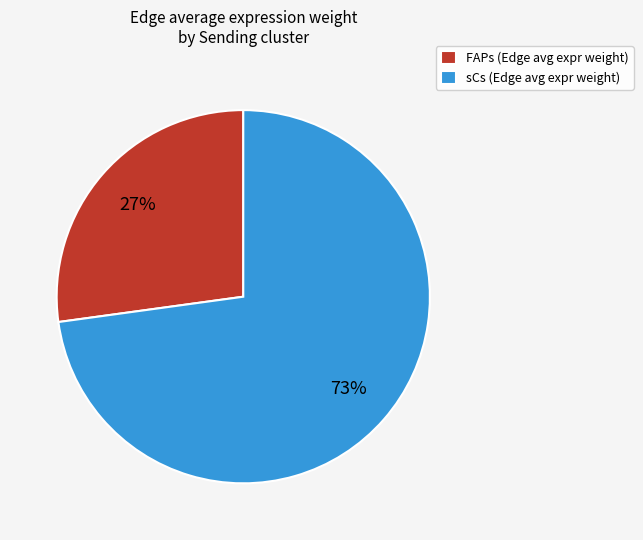

True or false: sCs accounts for 56% of the total.

False